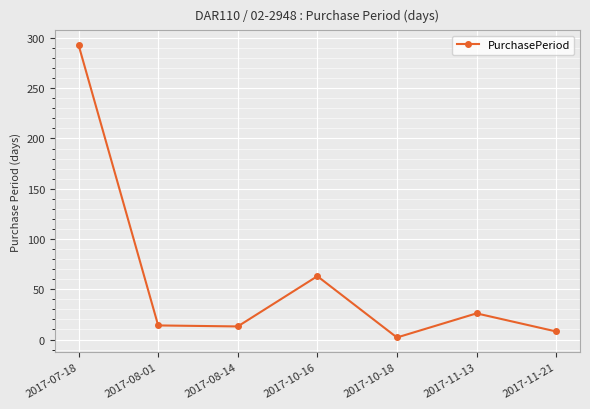

What is the smallest value displayed?

2